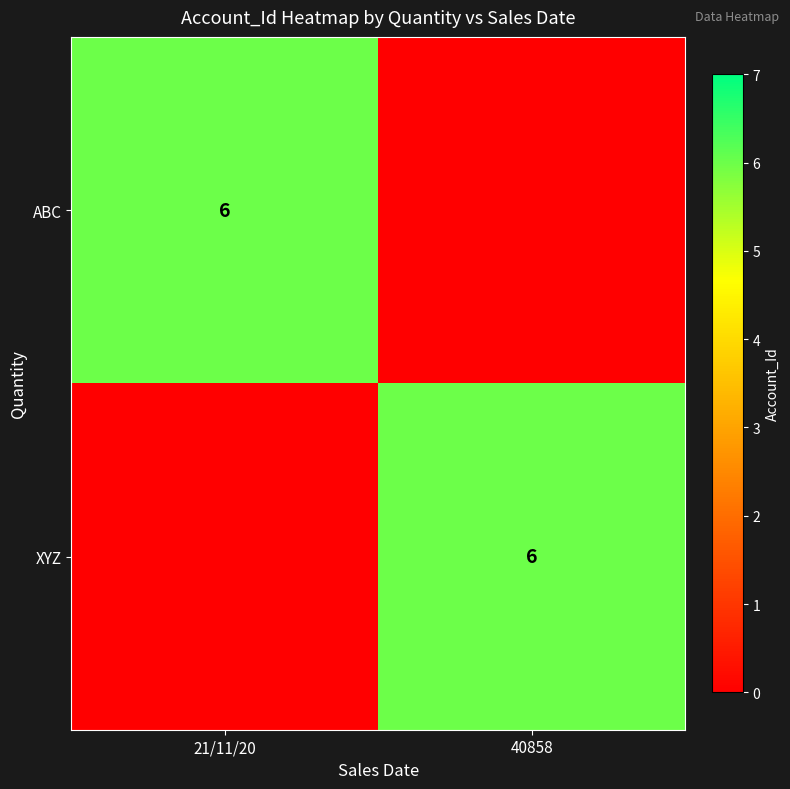

The value of ABC at 21/11/20 is 6. True or false?

True